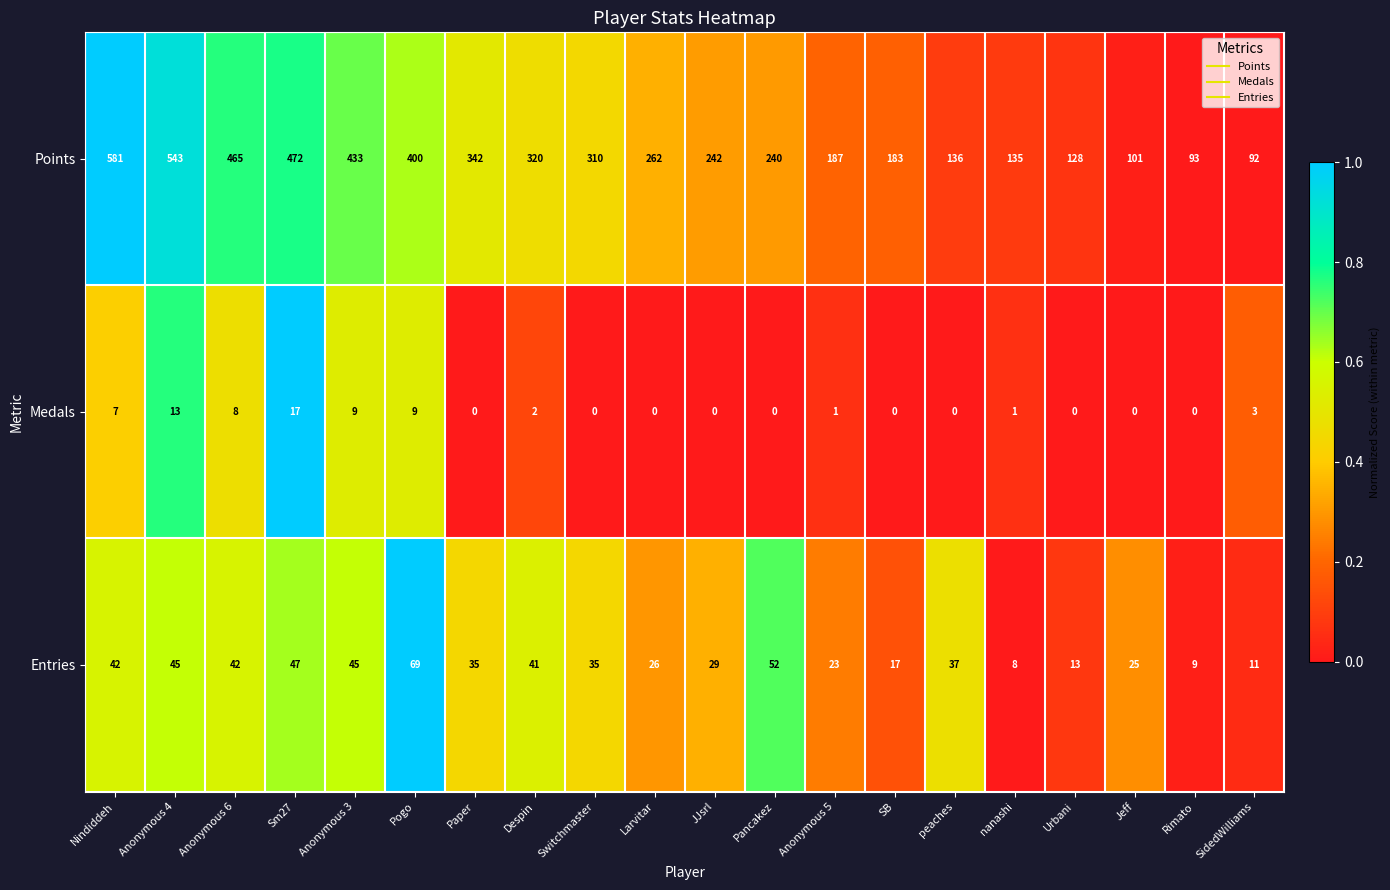

Which series changed the most between Switchmaster and Jeff?

Points